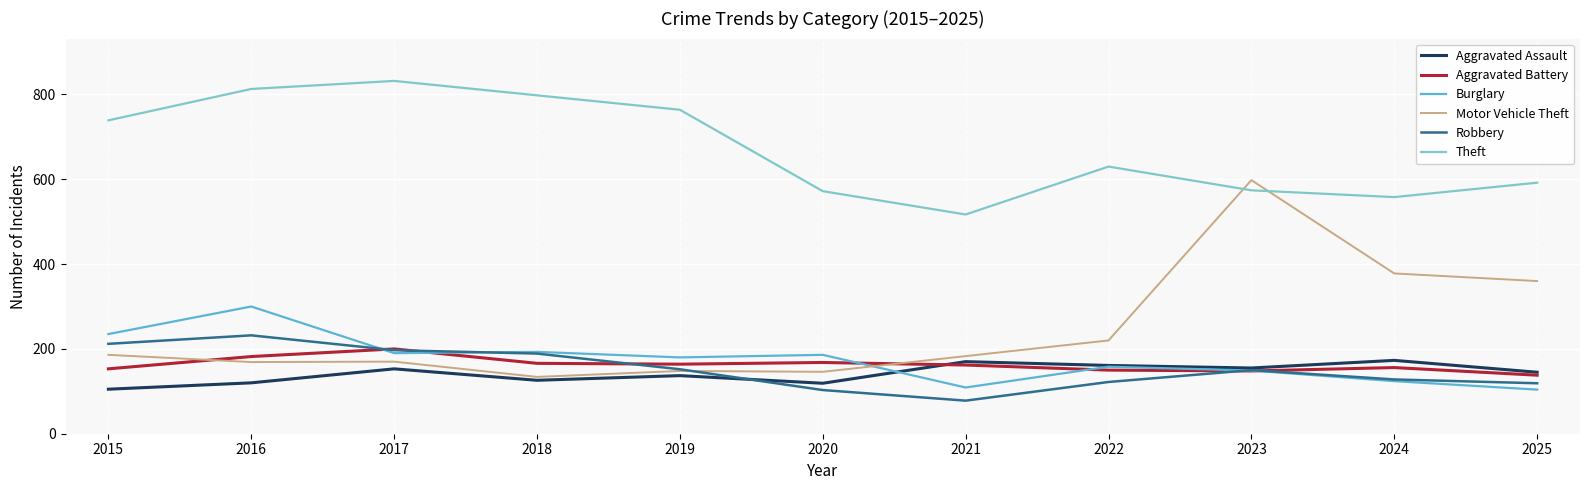

Read the Aggravated Battery value at 2019, to the nearest 10.

160